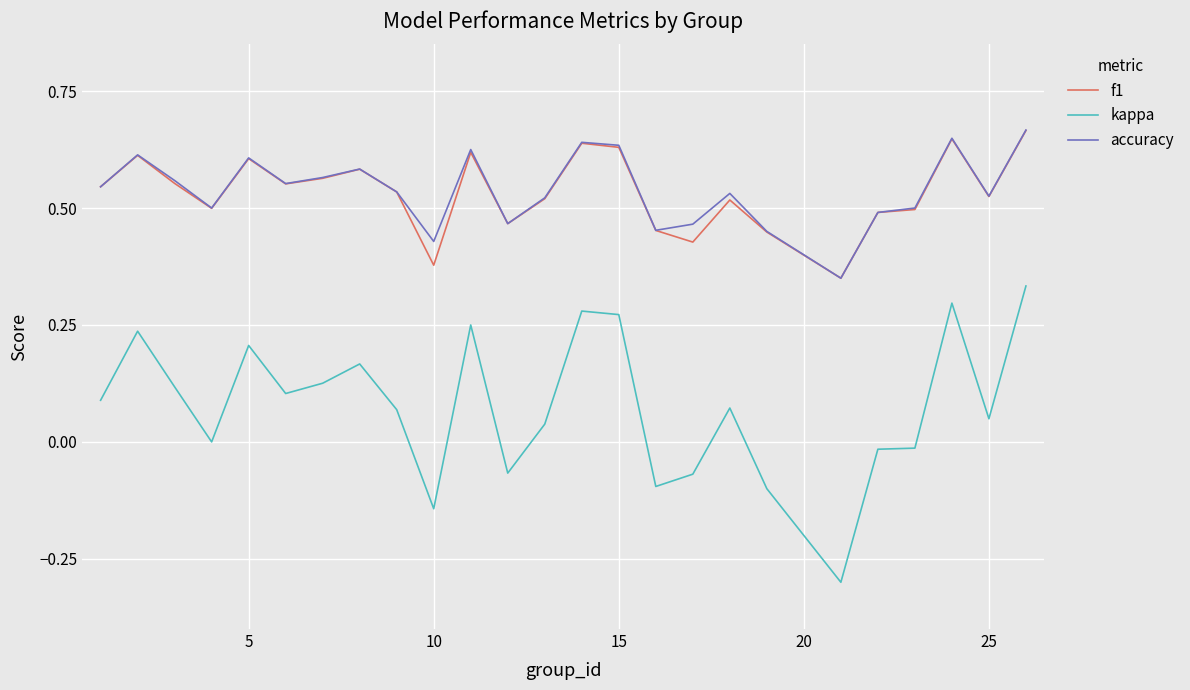

At how many categories does at least one series exceed 0?

25